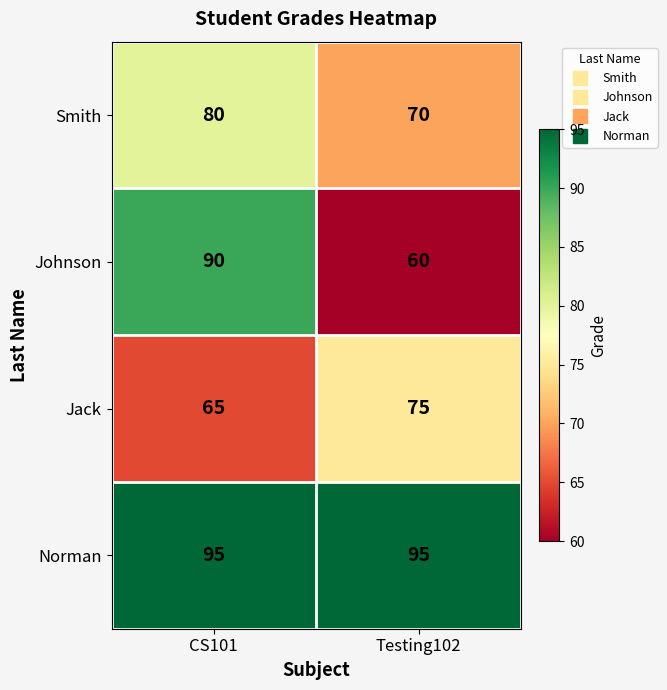

Which series has the widest spread of values?

Johnson